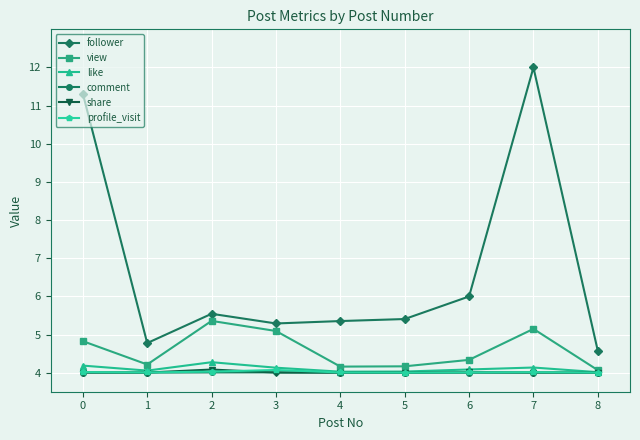

True or false: follower and like cross at least once.

False